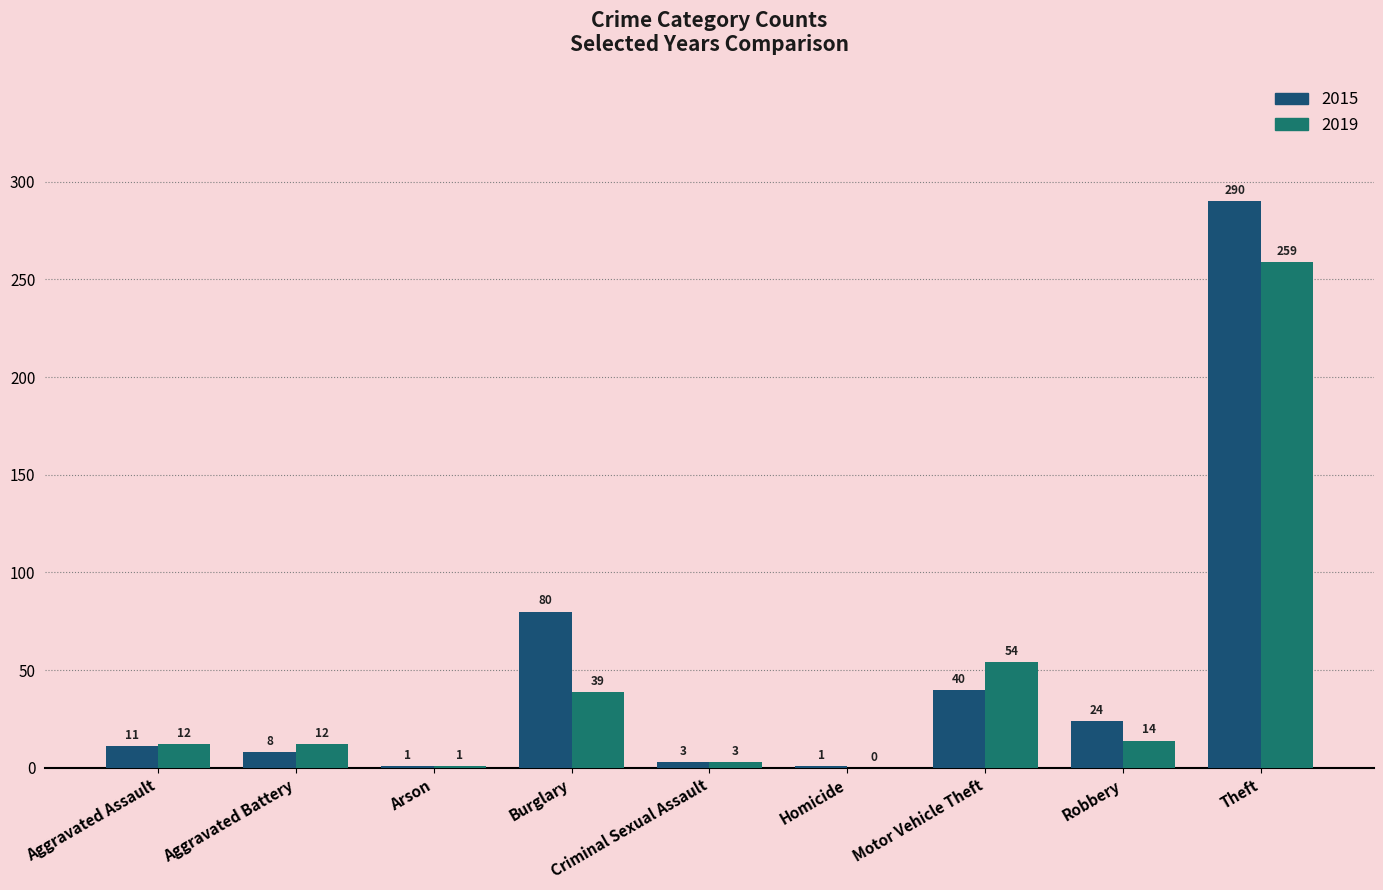

Between Aggravated Battery and Homicide, which series saw the biggest shift?

2019